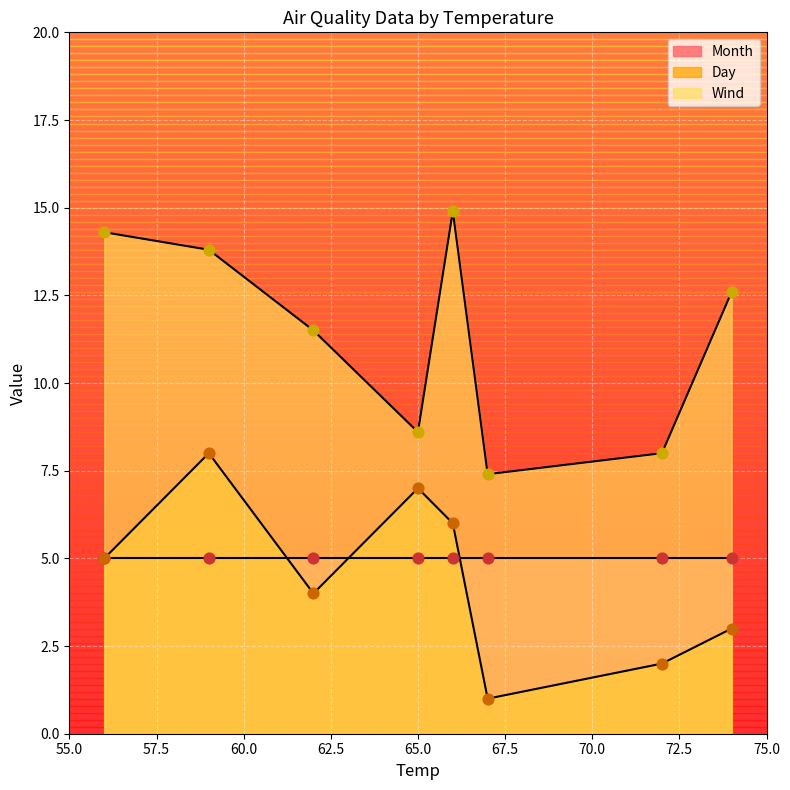

At how many categories does at least one series exceed 13?

3